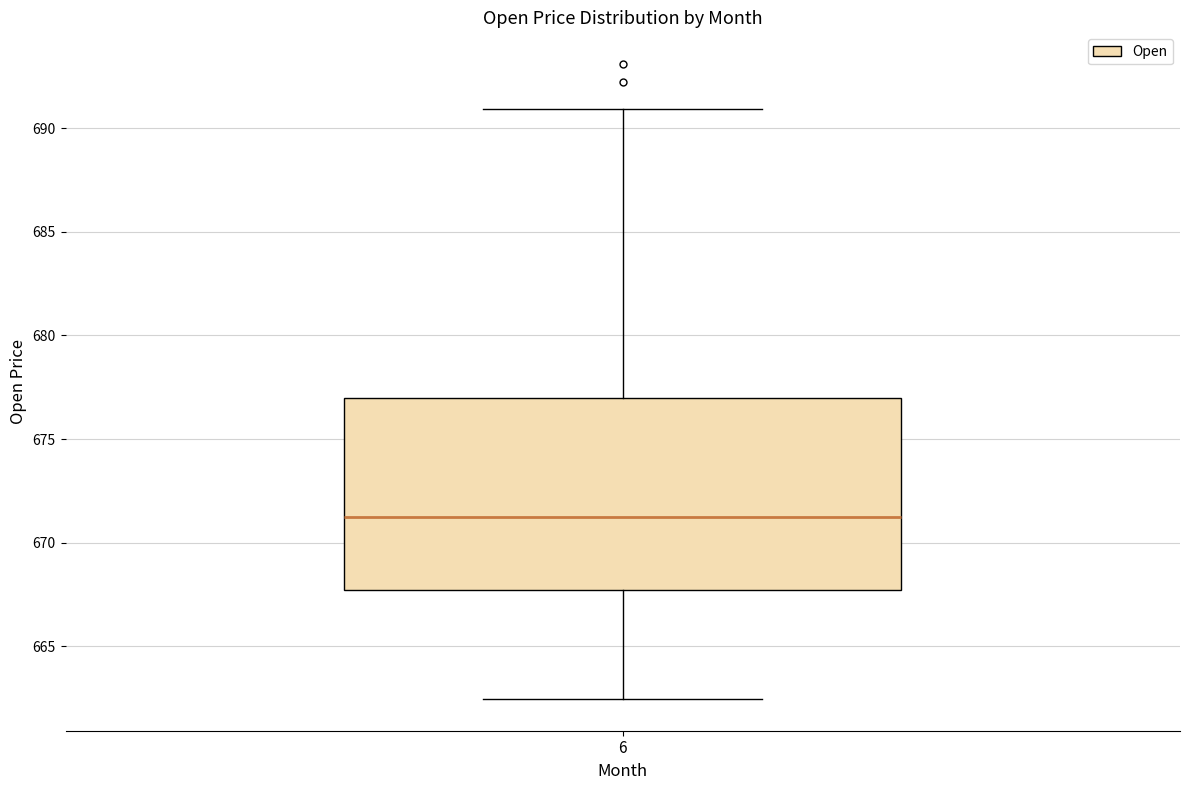

Where is the lower edge of the box at x = 6 on the y-axis? The values are not printed on the chart, so give them approximately, as read against the axis.

667.5